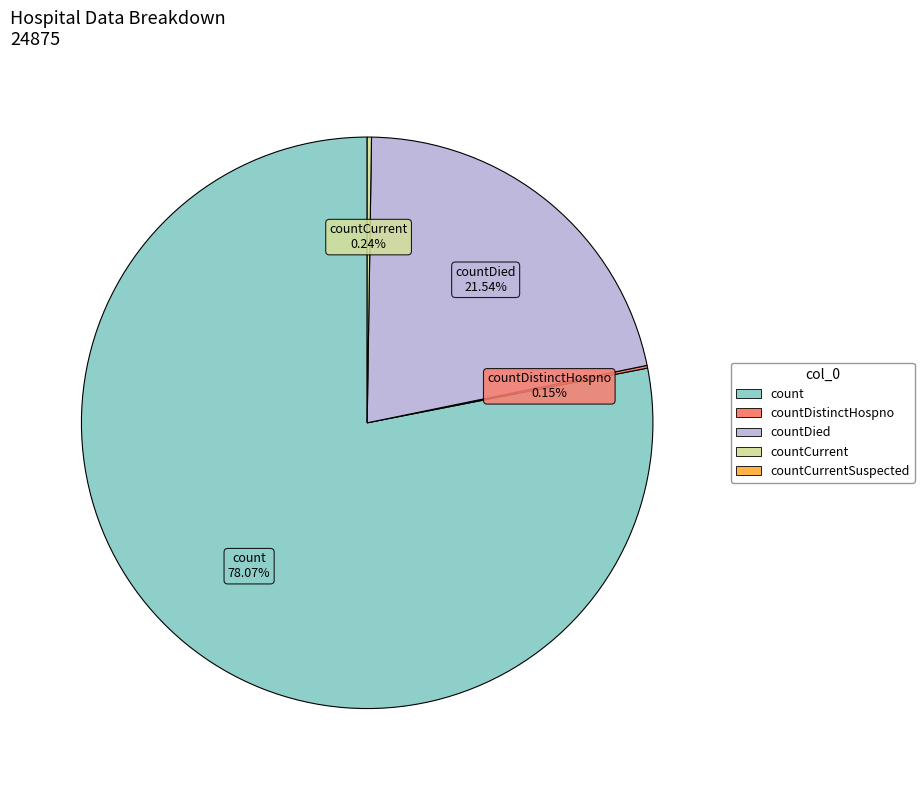

Is there a majority slice in this chart?

Yes